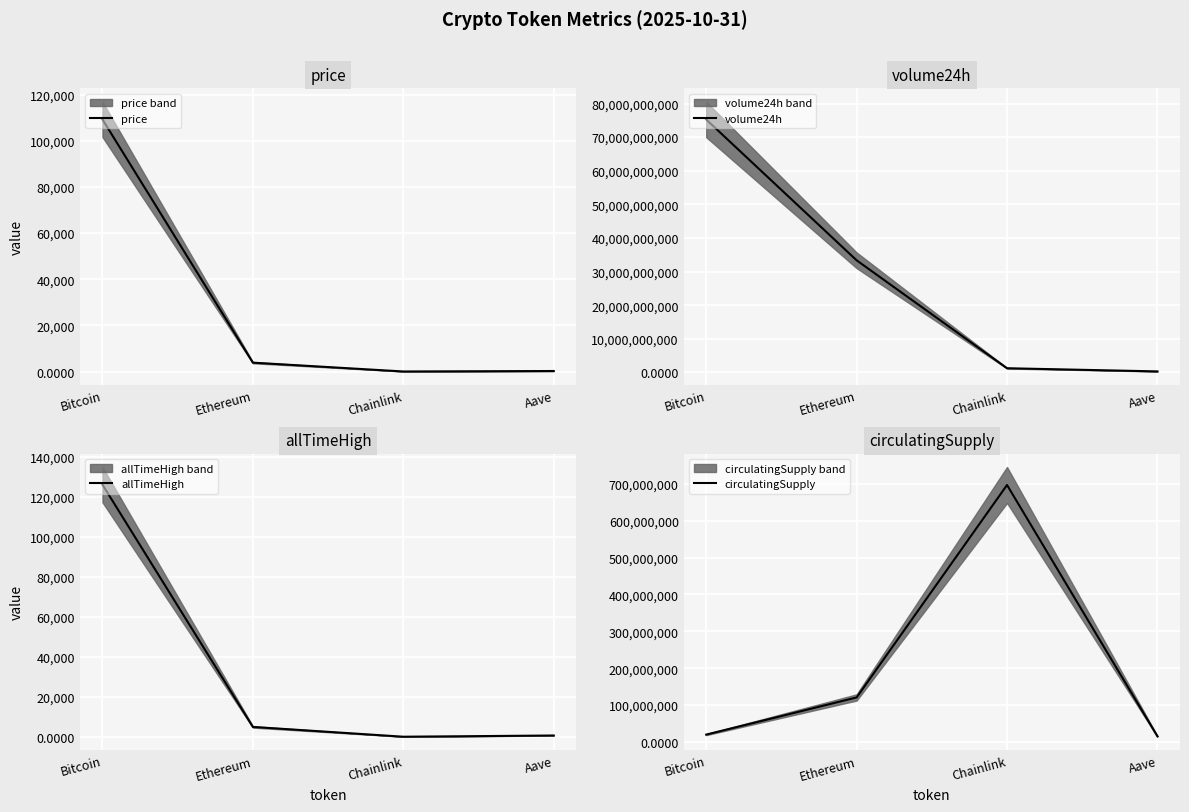

What position from the left is Aave?

4